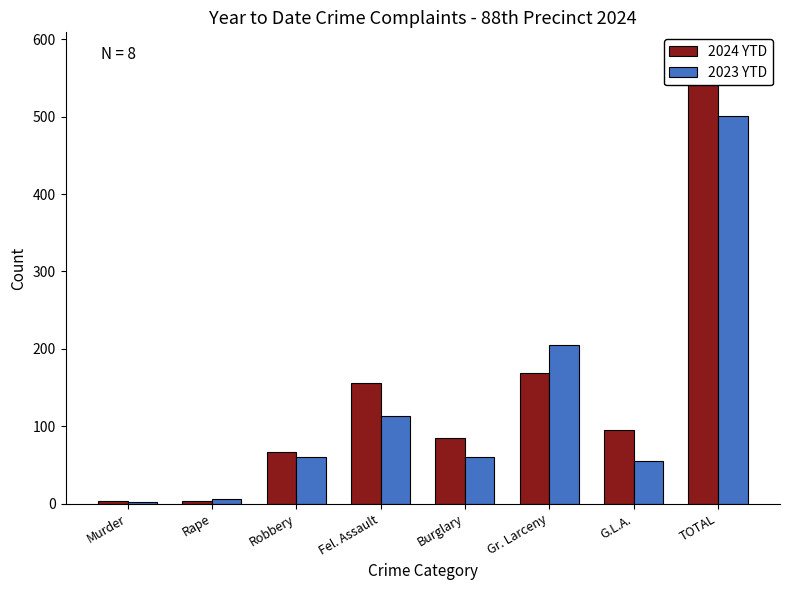

Is the value of 2024 YTD at Robbery greater than the value of 2023 YTD at Robbery?

Yes